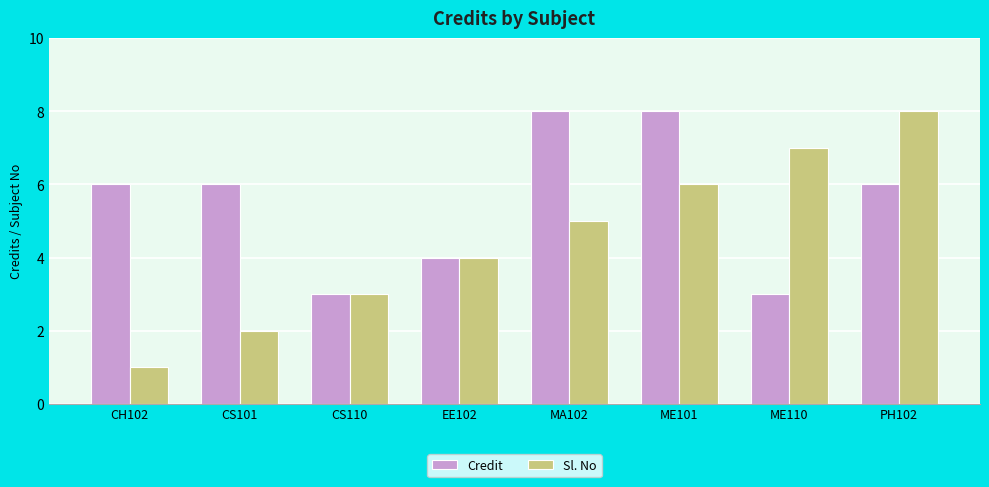

Which series has the largest total across all categories?

Credit